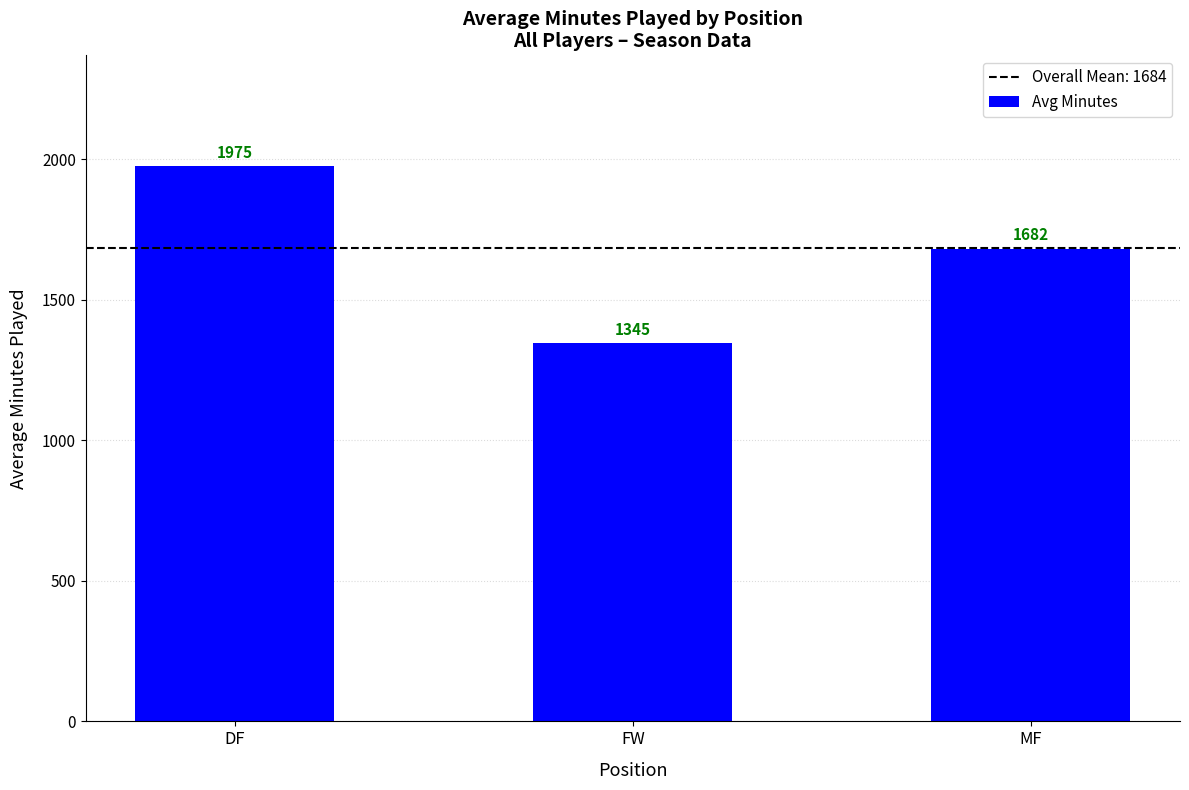

Where does the data first go above 1681?

DF